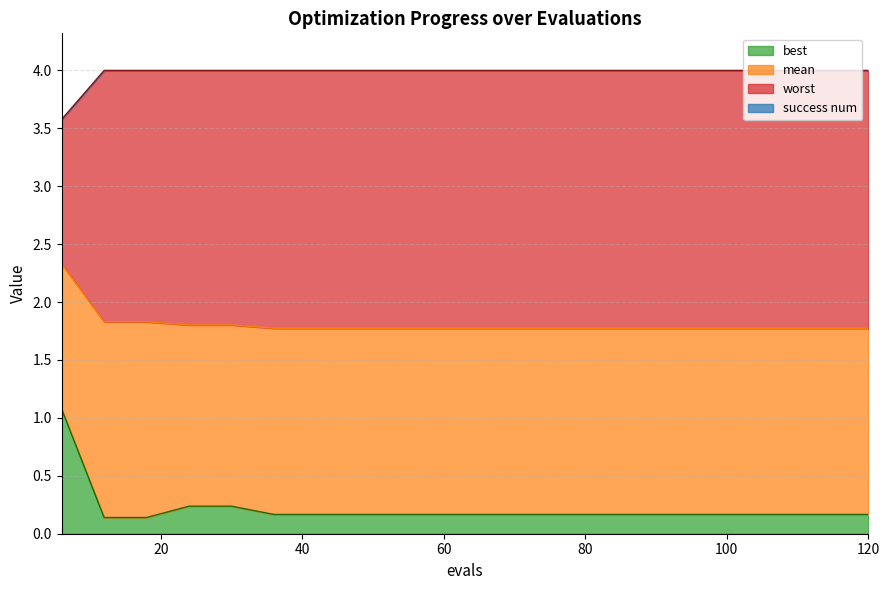

What is the value of the best point at the 6th from the left?

0.2